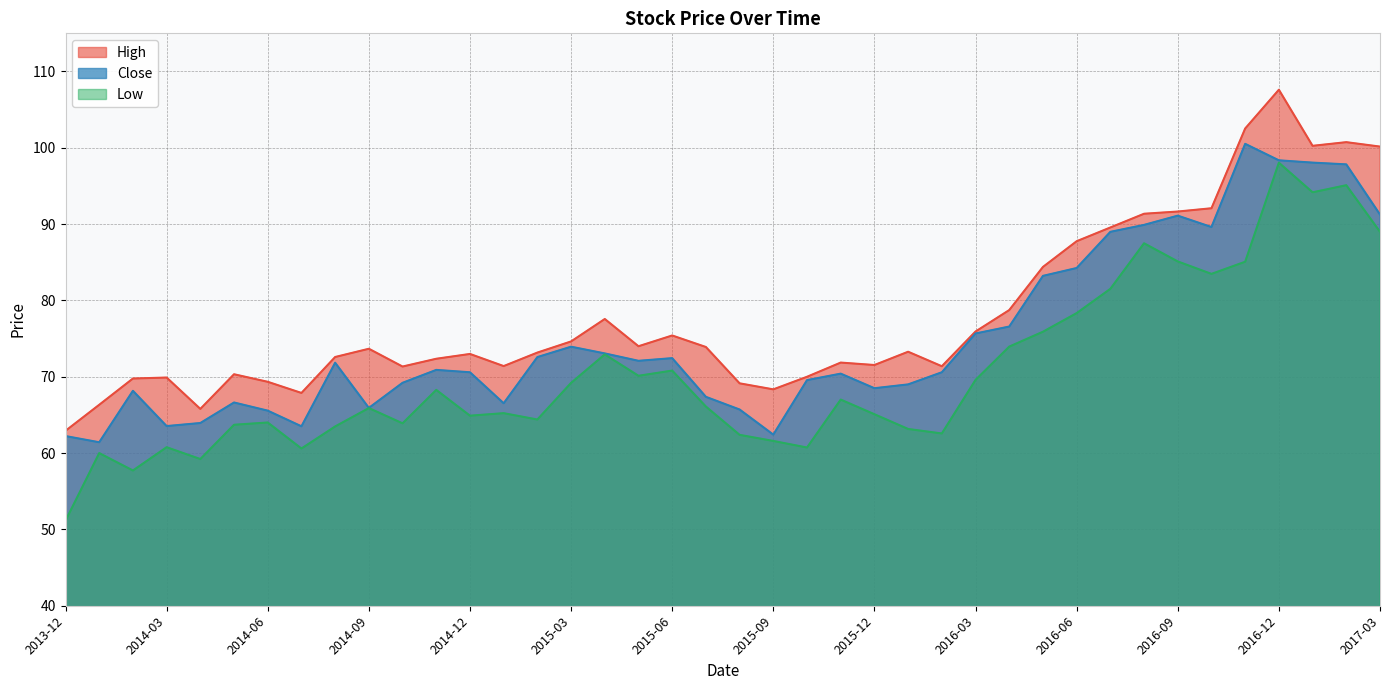

At which label is Close closest to 80?

2016-05